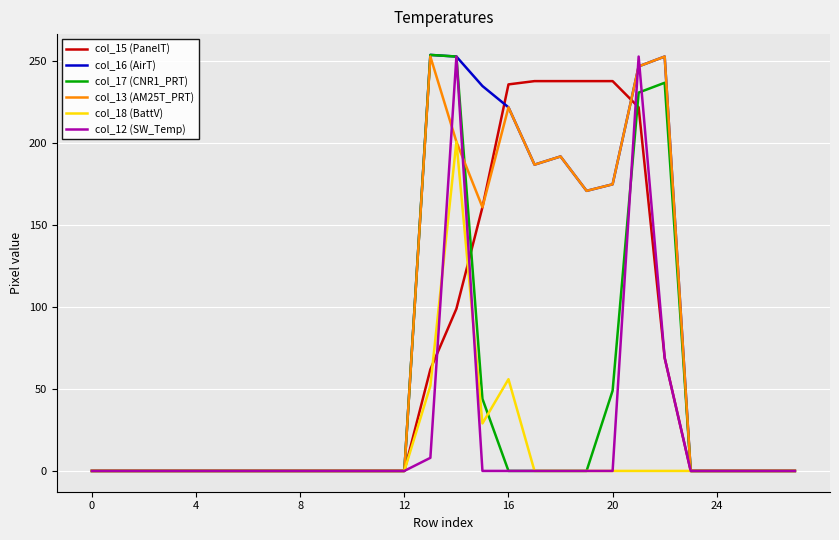

What is the highest value of the col_16 (AirT) series?

254